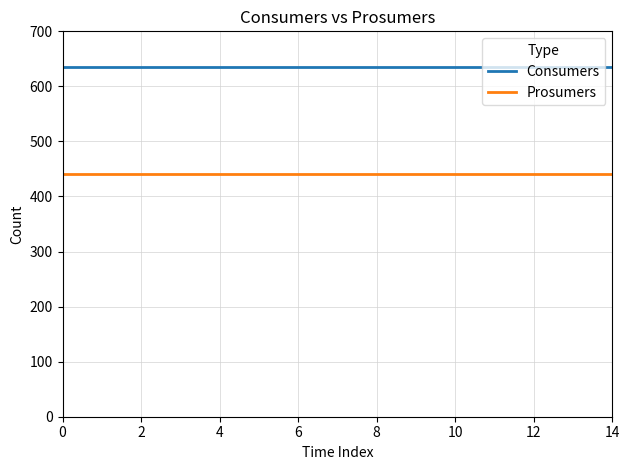

Reading left to right, what are all the values shown in this chart?

Consumers: 635	635	635	635	635	635	635	635	635	635	635	635	635	635	635
Prosumers: 440	440	440	440	440	440	440	440	440	440	440	440	440	440	440